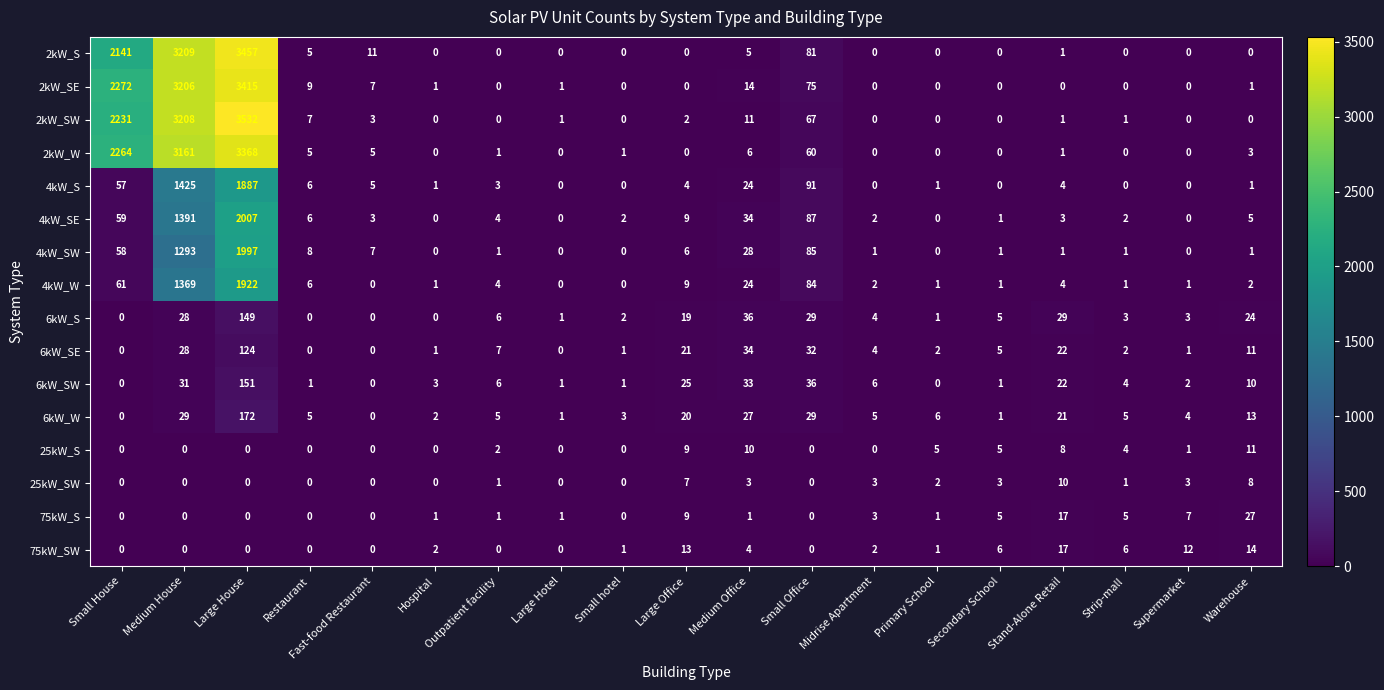

What is the spread (max minus min) of values at Midrise Apartment?

6